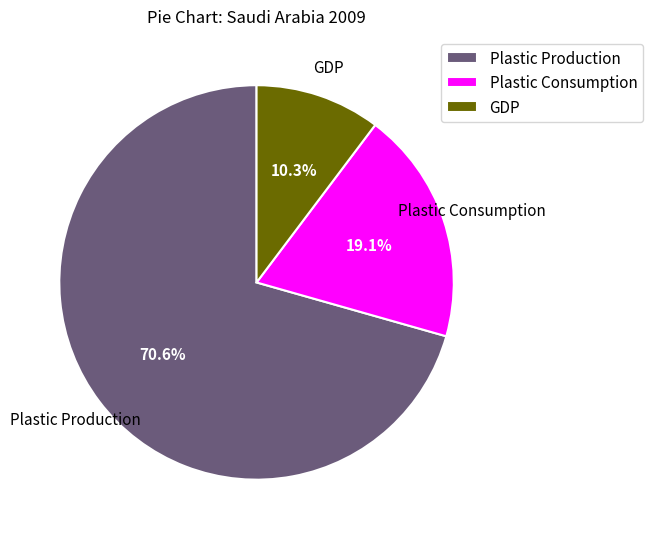

Which slice is the largest?

Plastic Production